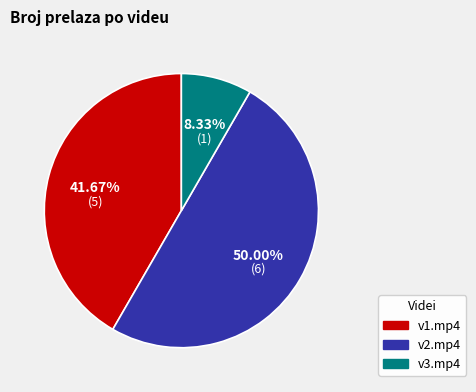

Is v3.mp4 the majority of the pie?

No